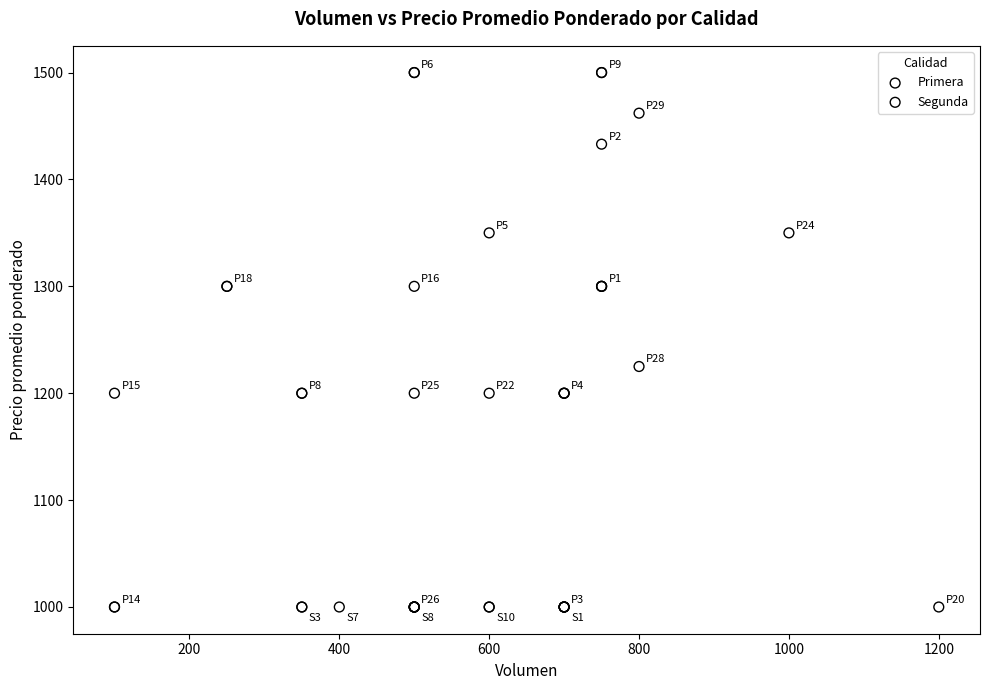

Which series contains the highest Y value?

Primera